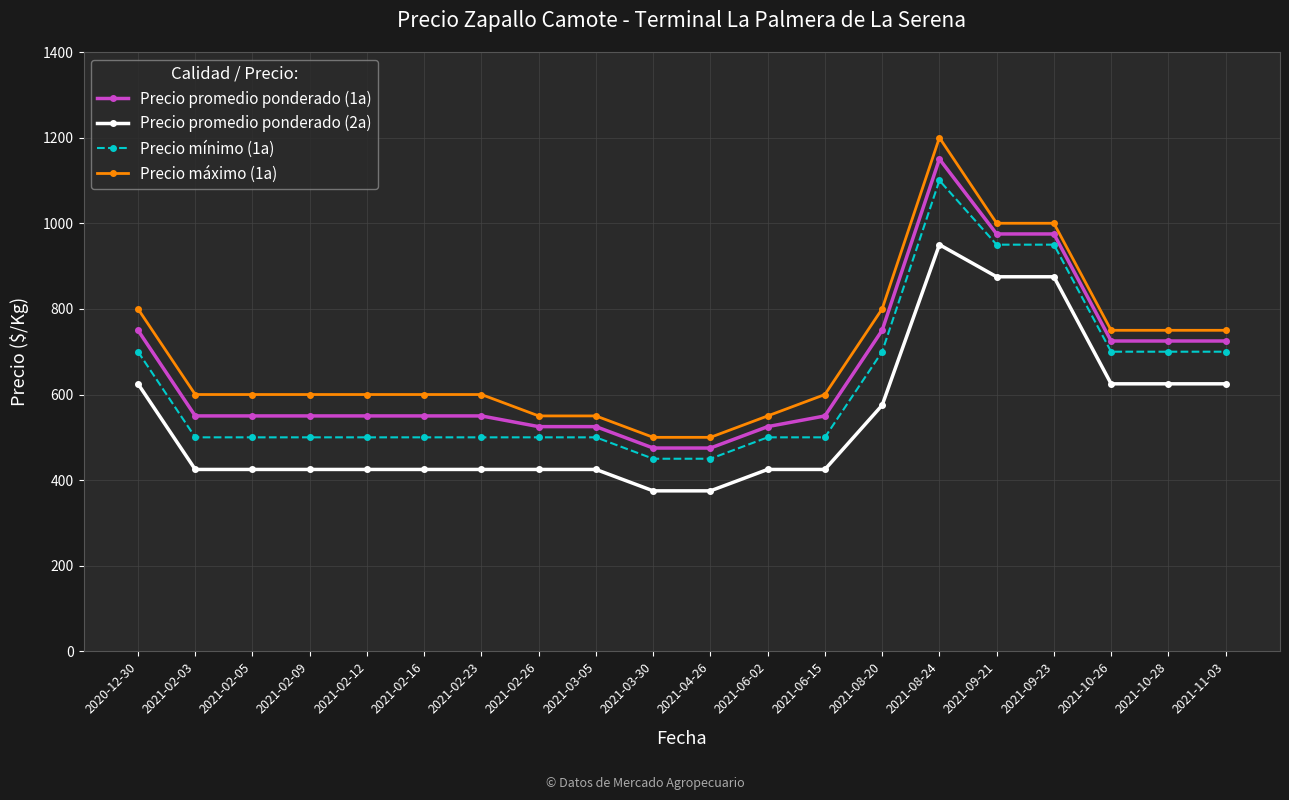

How many data points does each series have?

20